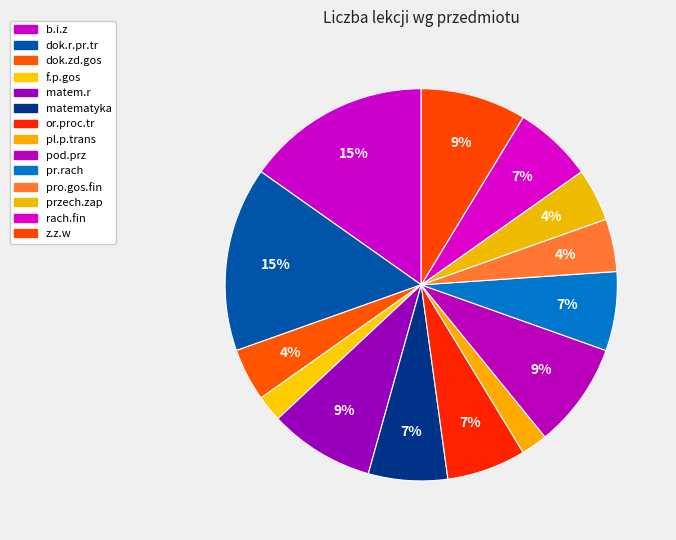

What percentage is NOT represented by pod.prz?

91.3%